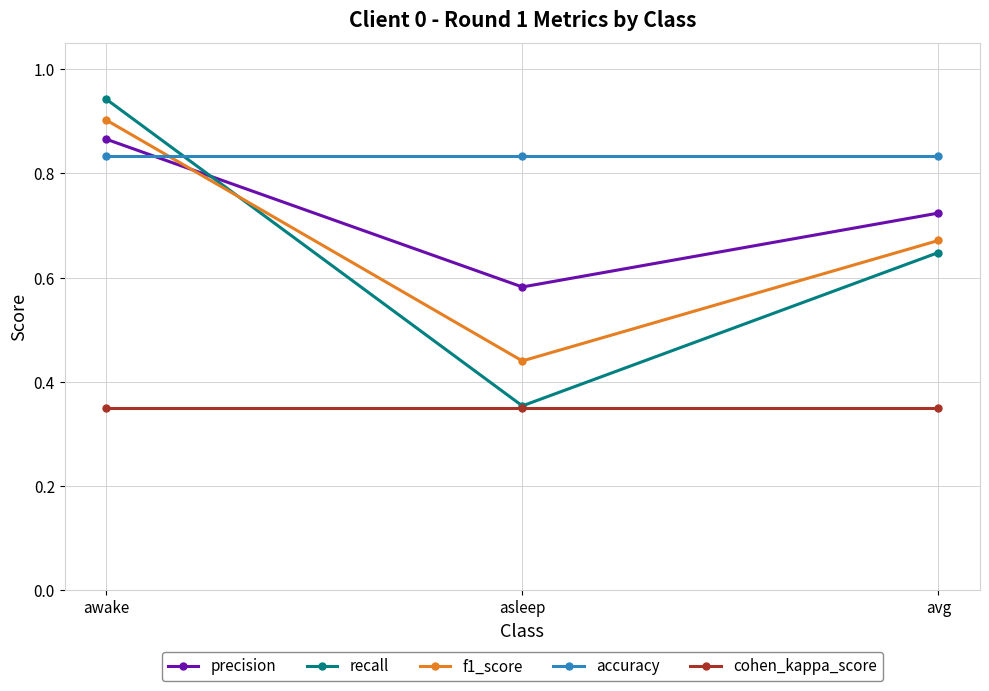

Where is f1_score nearest to the value 0?

asleep